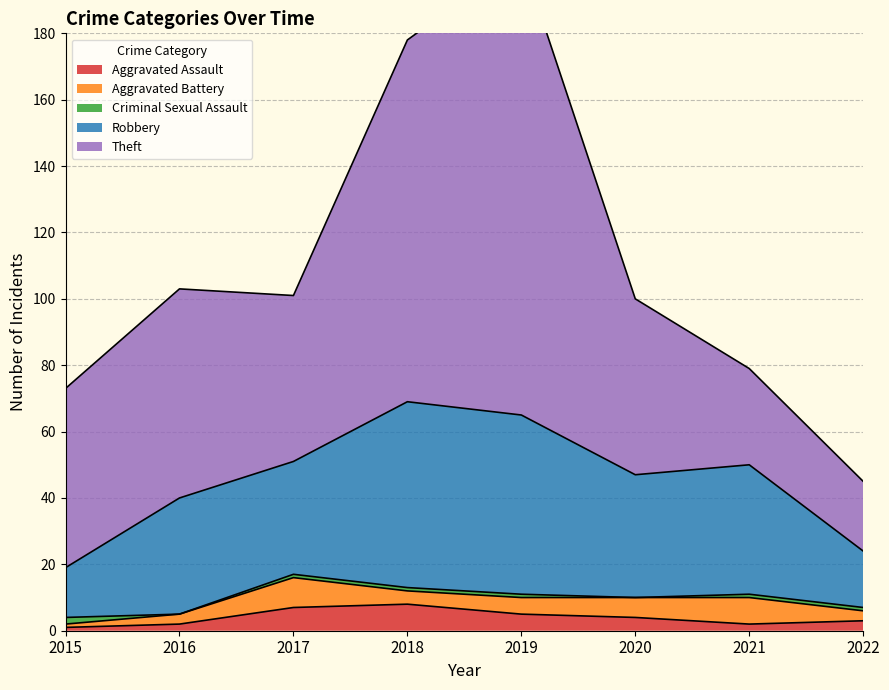

Reading left to right, transcribe all the data shown in this chart.

Aggravated Assault: 2015=1	2016=2	2017=7	2018=8	2019=5	2020=4	2021=2	2022=3
Aggravated Battery: 2015=1	2016=3	2017=9	2018=4	2019=5	2020=6	2021=8	2022=3
Criminal Sexual Assault: 2015=2	2016=0	2017=1	2018=1	2019=1	2020=0	2021=1	2022=1
Robbery: 2015=15	2016=35	2017=34	2018=56	2019=54	2020=37	2021=39	2022=17
Theft: 2015=54	2016=63	2017=50	2018=109	2019=138	2020=53	2021=29	2022=21